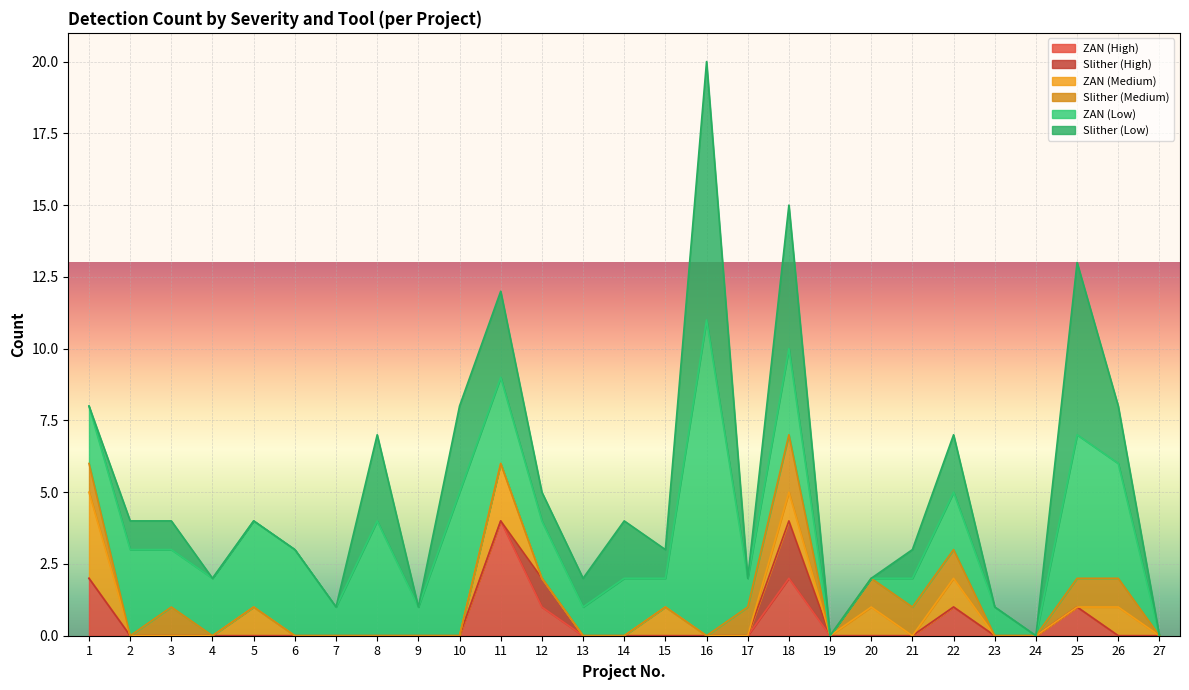

The value of ZAN (High) at 24 is 0. True or false?

True